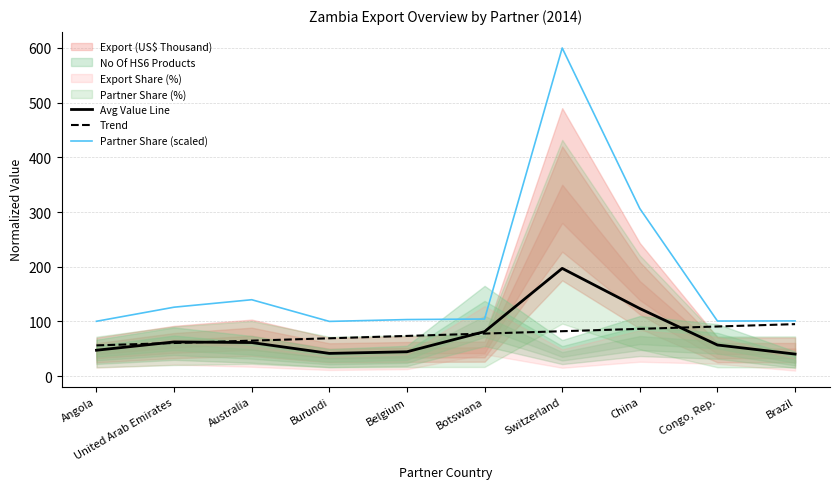

In Partner Share (scaled), how many points are higher than both neighbors (excluding endpoints)?

2